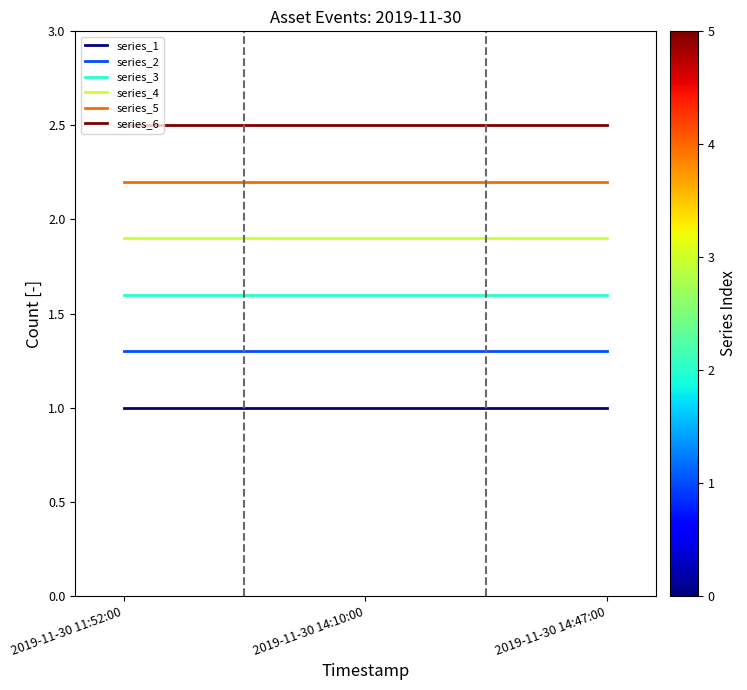

What is the spread (max minus min) of values at 2019-11-30 14:10:00?

1.5